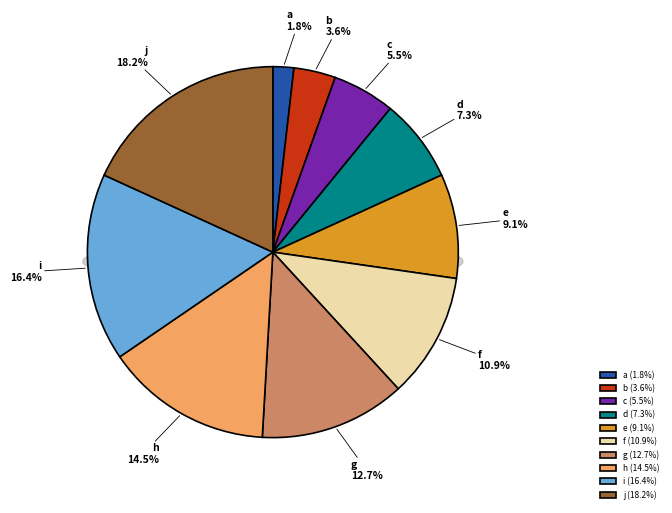

Is it true that i is 4% of the pie?

False